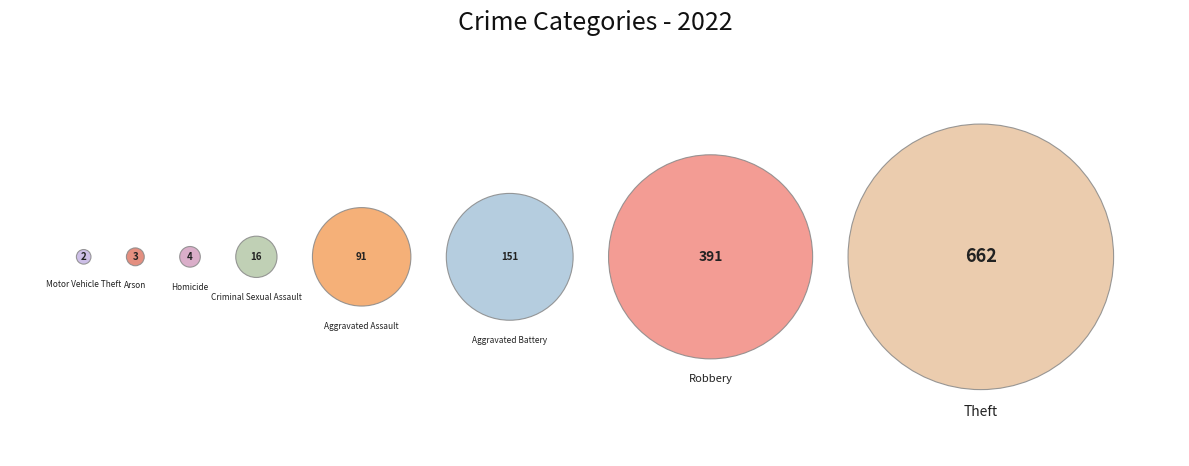

What percentage do Robbery and Arson together represent?

29.8%